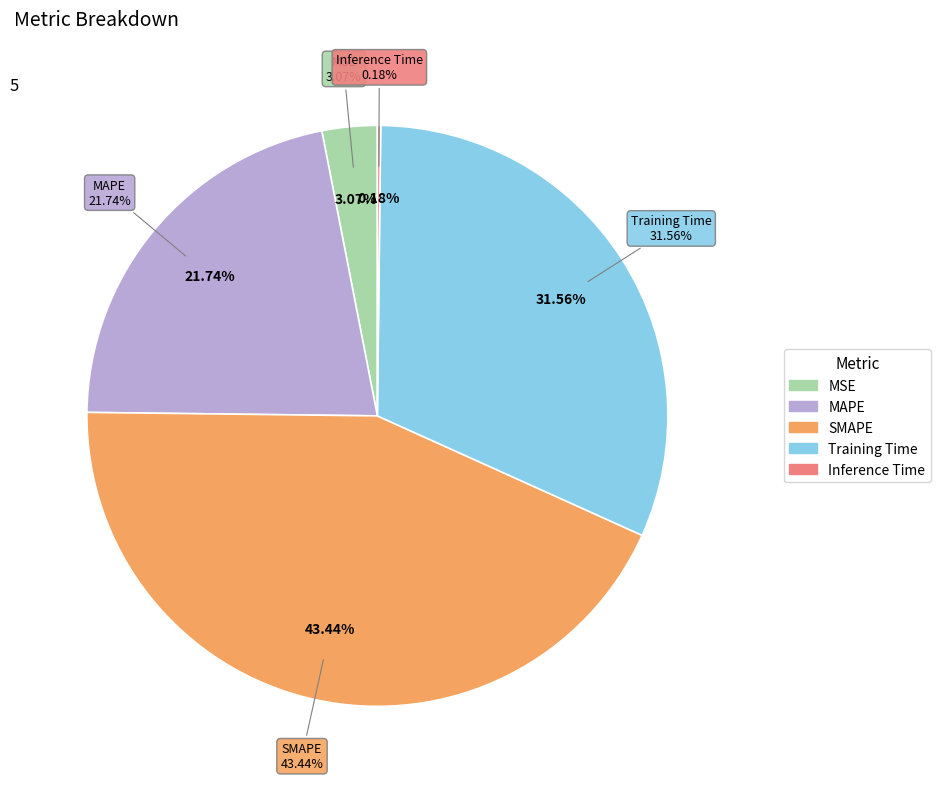

The MAPE slice represents 29% of the pie. True or false?

False